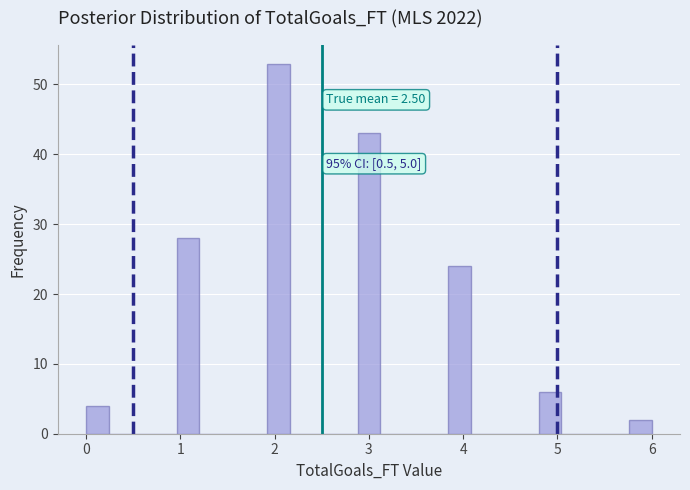

Read against the x-axis, roughly where is the centre of the tallest bar?

2.0